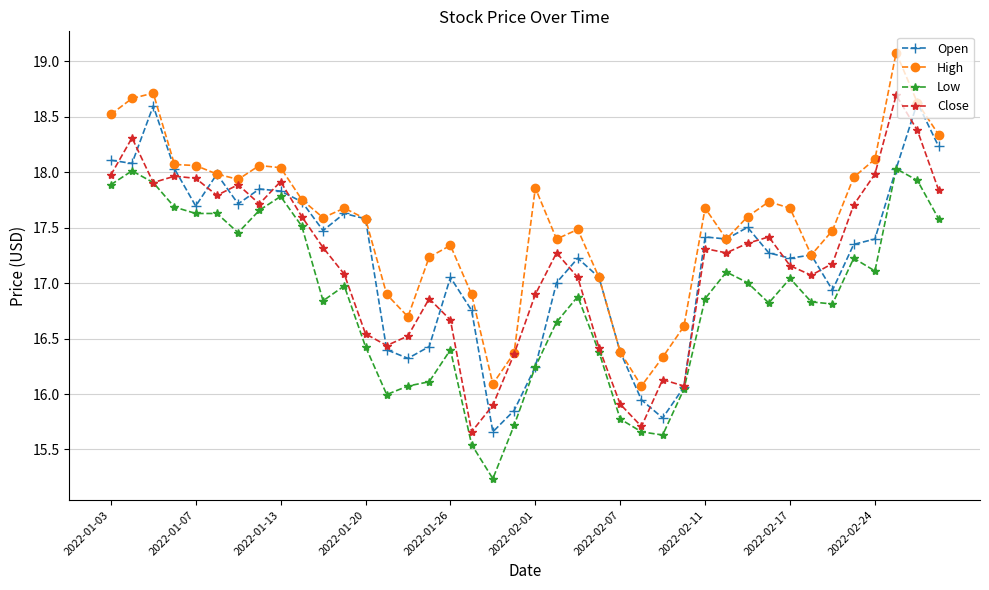

What is the minimum value shown in the chart?

15.2